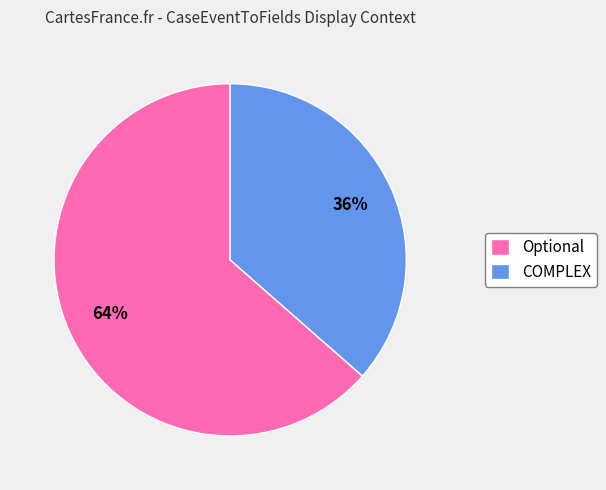

To the nearest percent, what is the average slice percentage?

50%